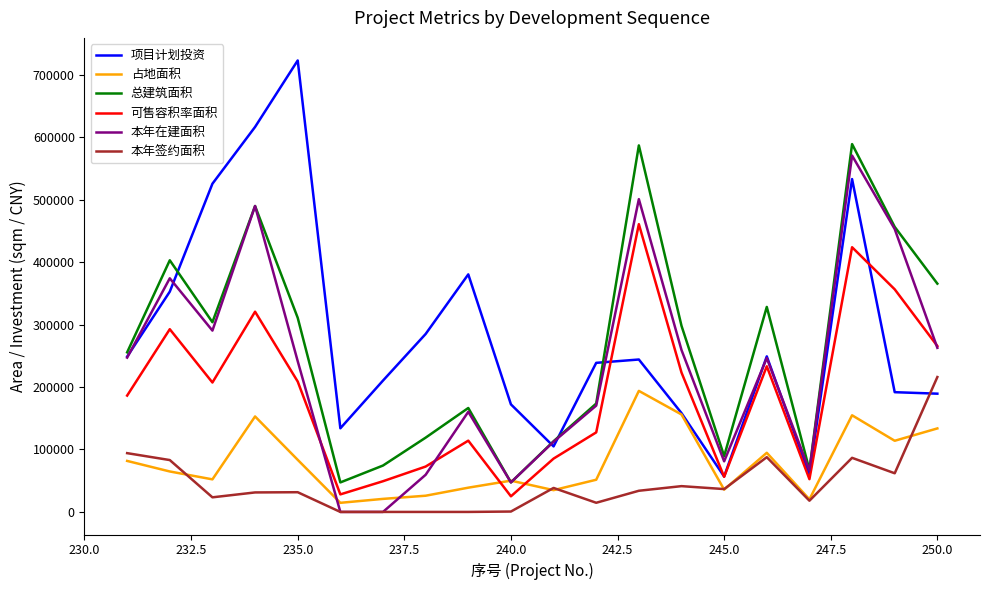

What is the highest value of the 项目计划投资 series?

723103